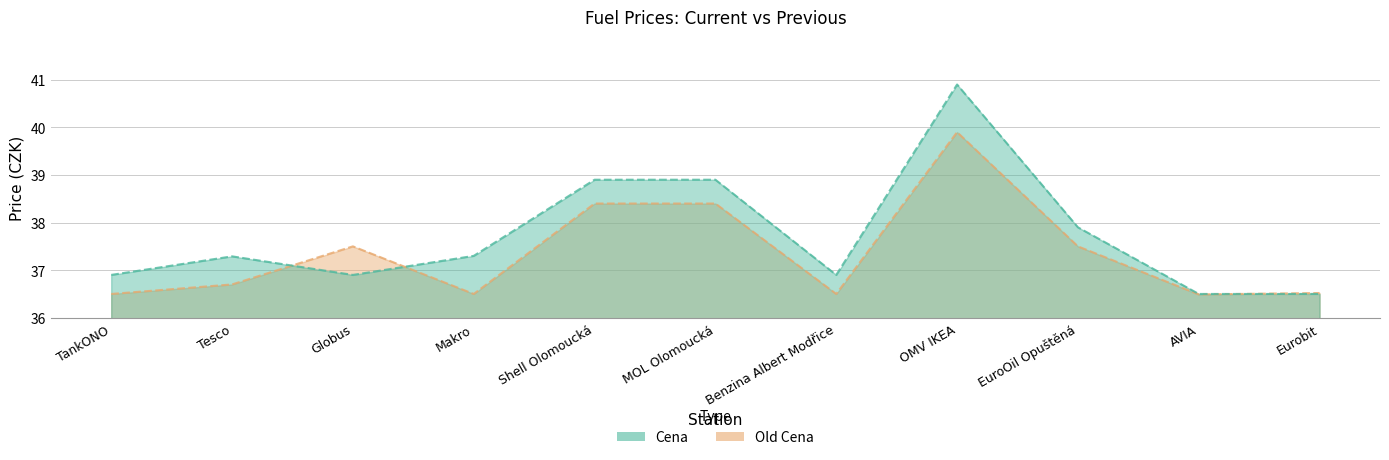

What is the average value of the Cena series?

37.7